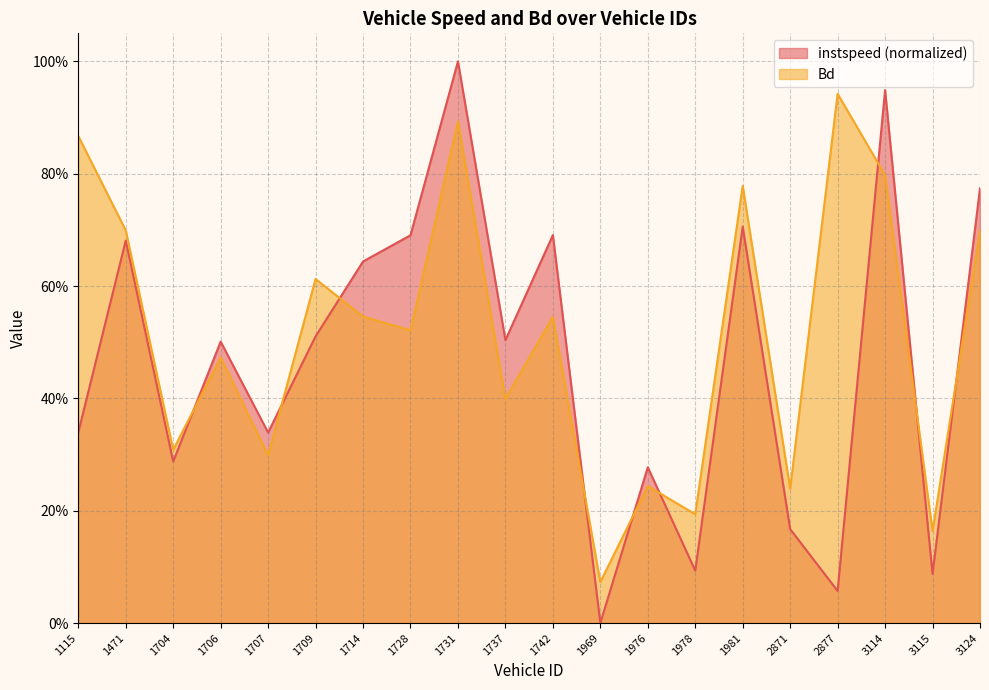

Which series has the widest spread of values?

instspeed (normalized)